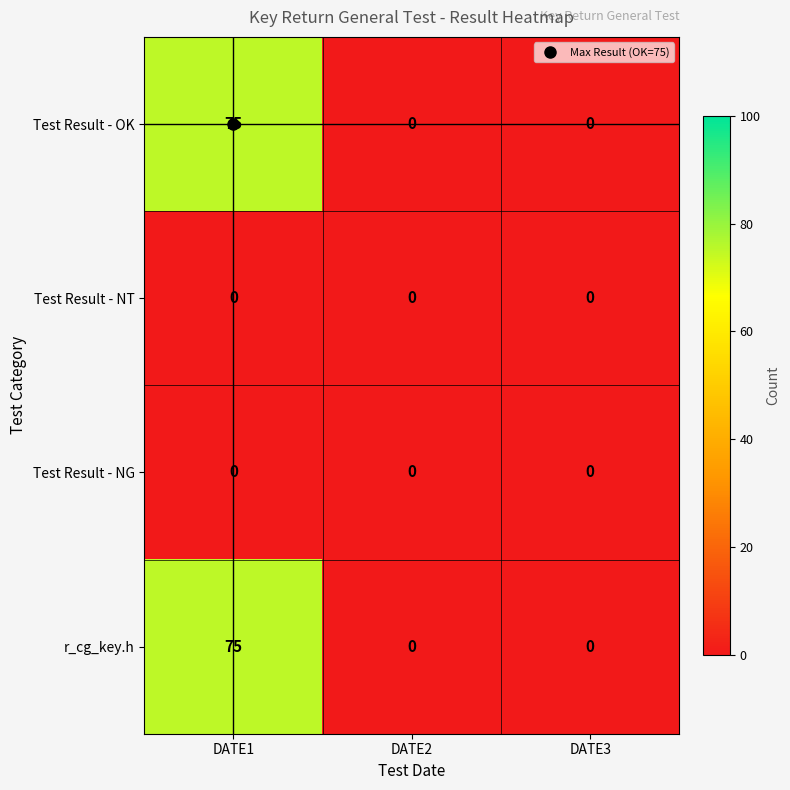

At which category is the sum across all series the highest?

DATE1